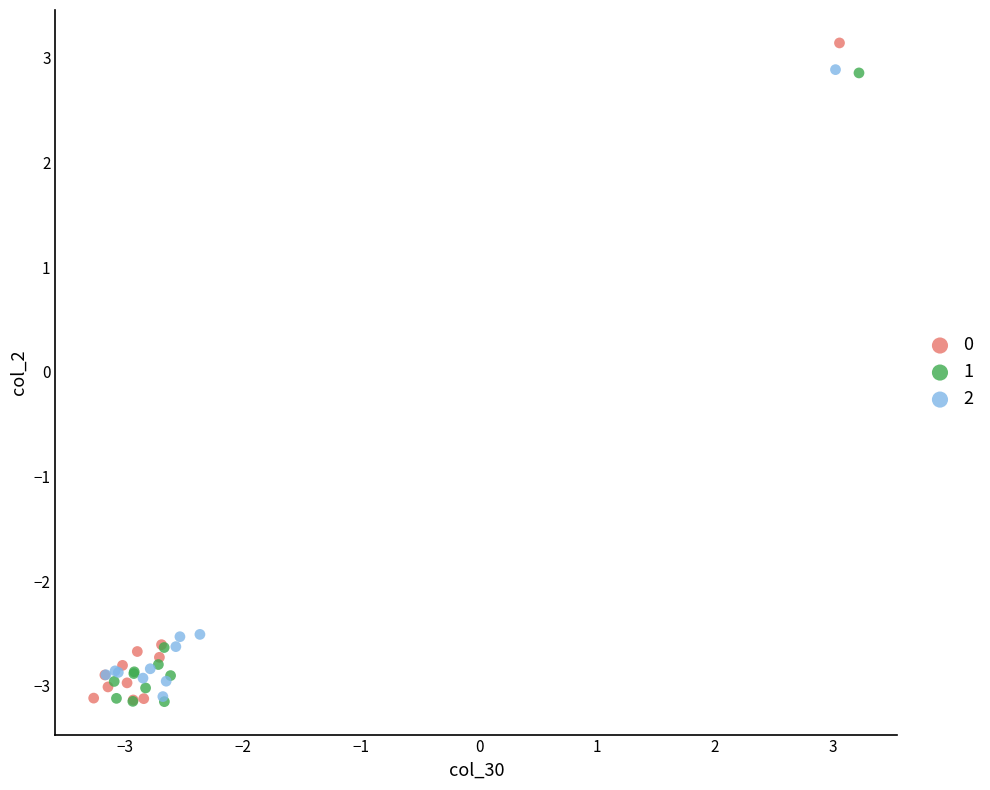

What are all the series names shown in the legend?

0, 1, 2